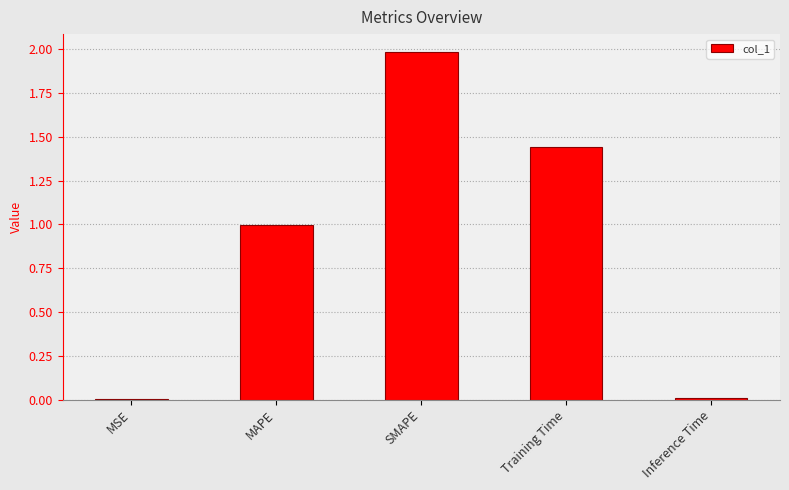

What is the sum of all values?

4.4